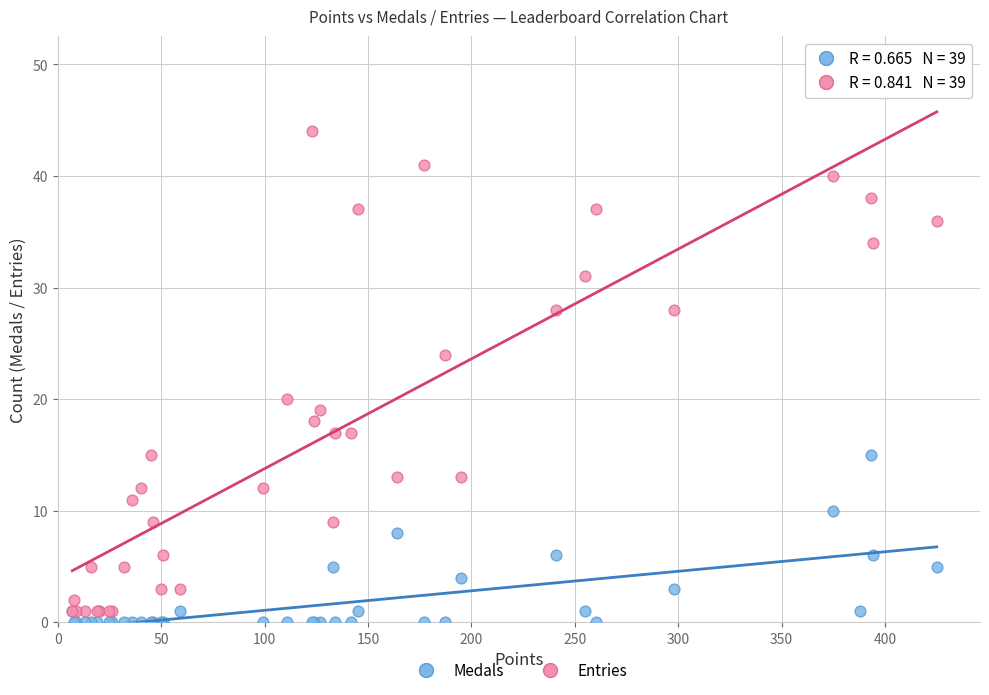

Which series has the largest Y range (max minus min)?

Entries